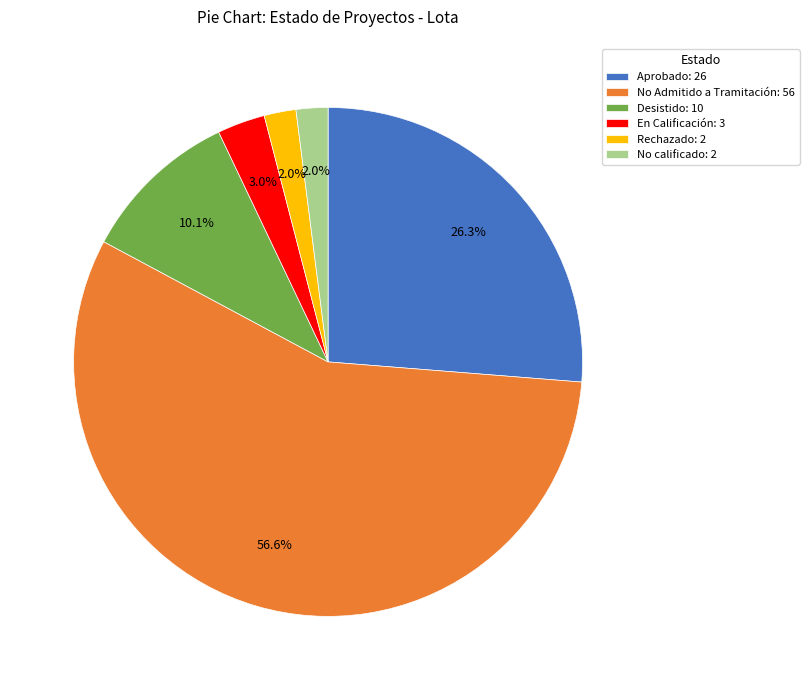

True or false: En Calificación accounts for 3% of the total.

True